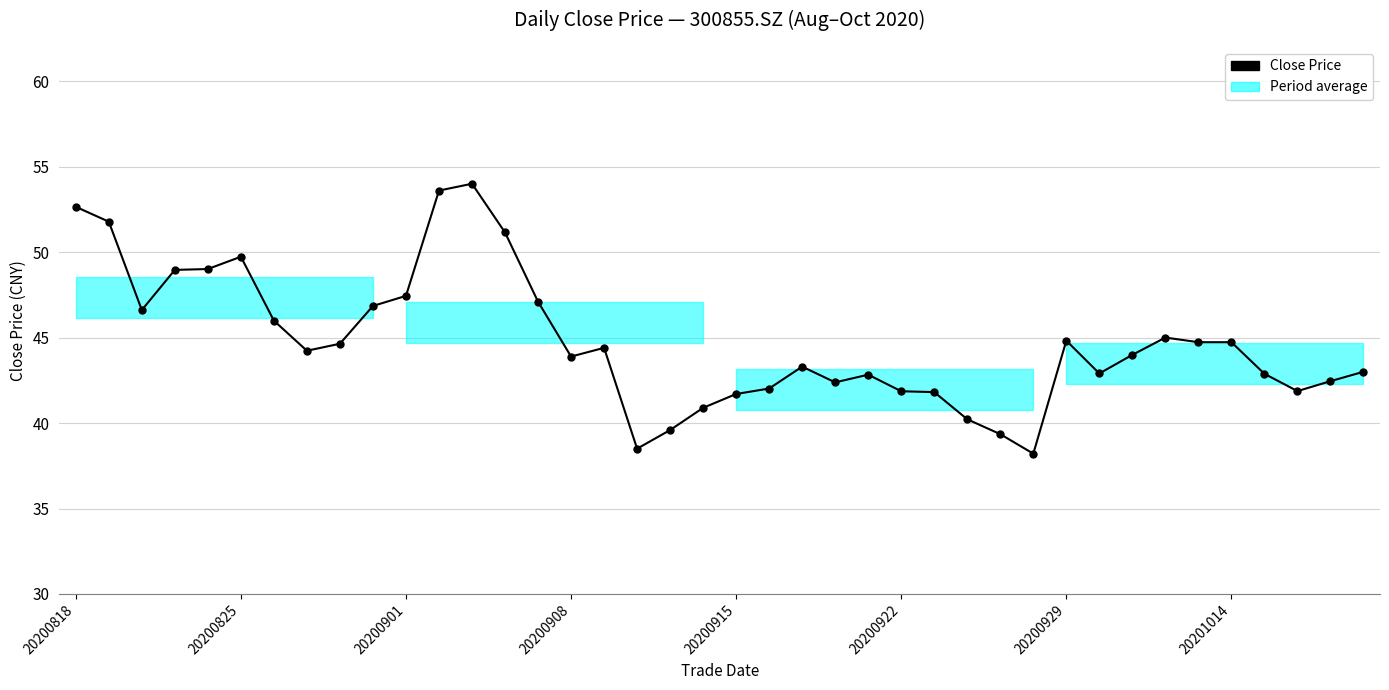

What is the value of the 10th point from the left?

46.9